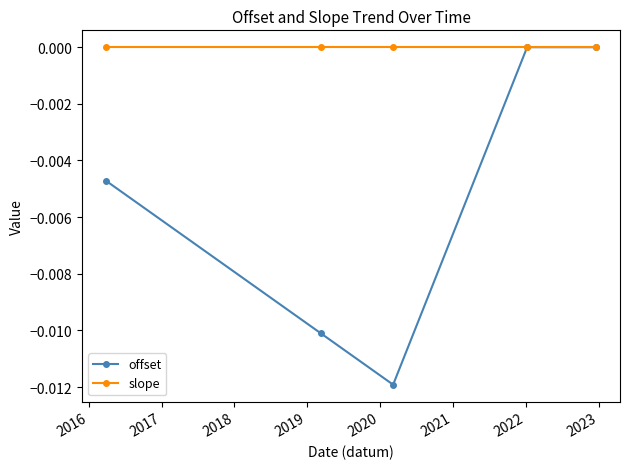

How many series are shown in this chart?

2